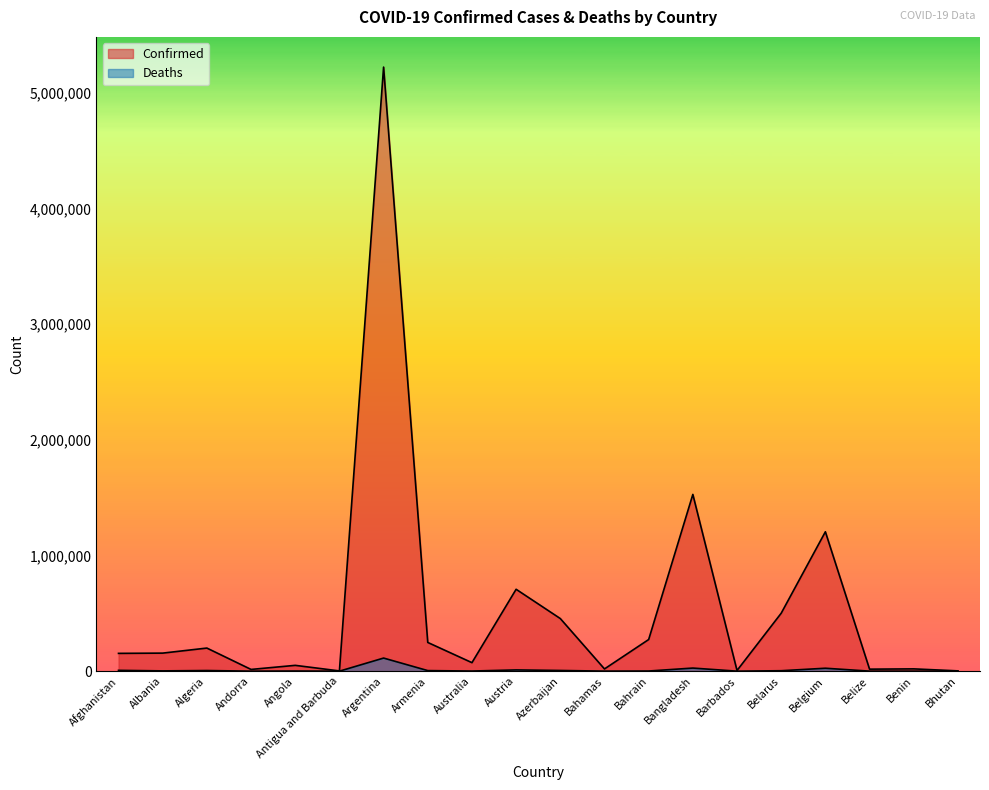

The value of Deaths at Bangladesh is 14360. True or false?

False